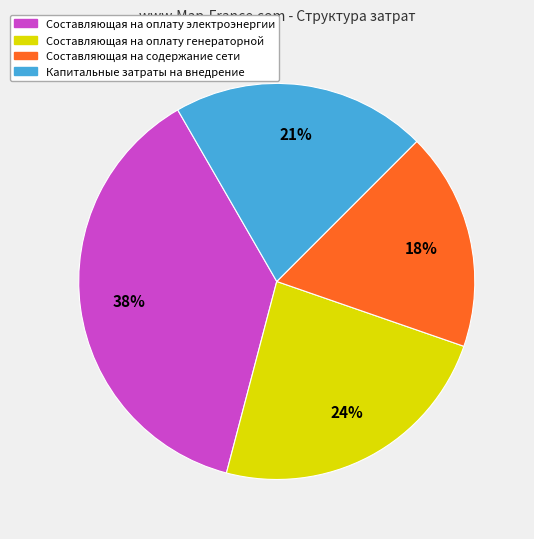

True or false: Составляющая на оплату генераторной accounts for 24% of the total.

True